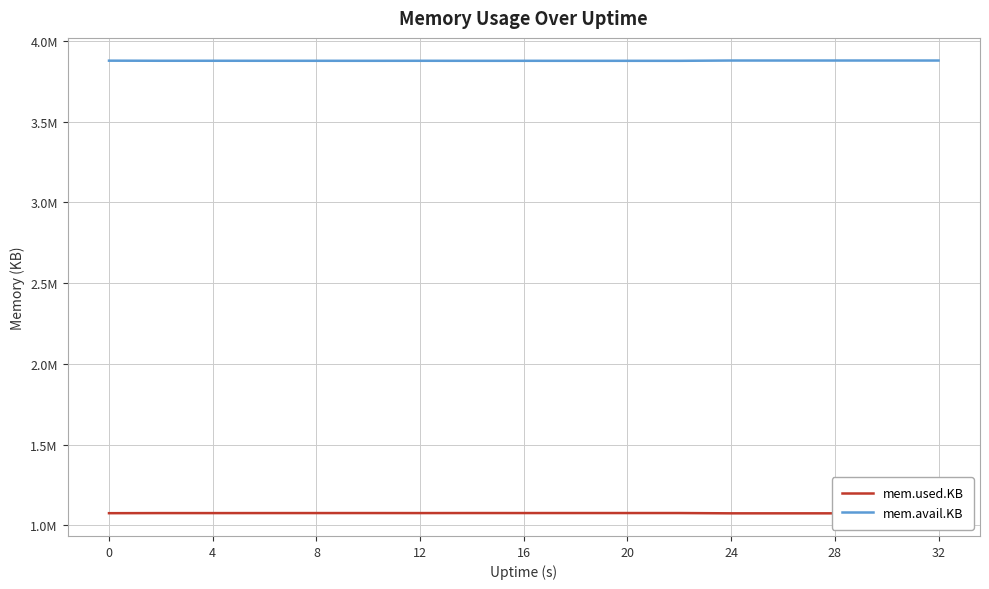

Is it true that mem.used.KB equals 1711854 at 11?

False